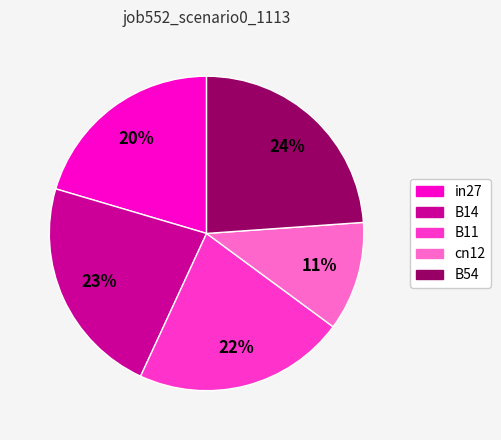

Rank the categories by value from lowest to highest.

cn12, in27, B11, B14, B54